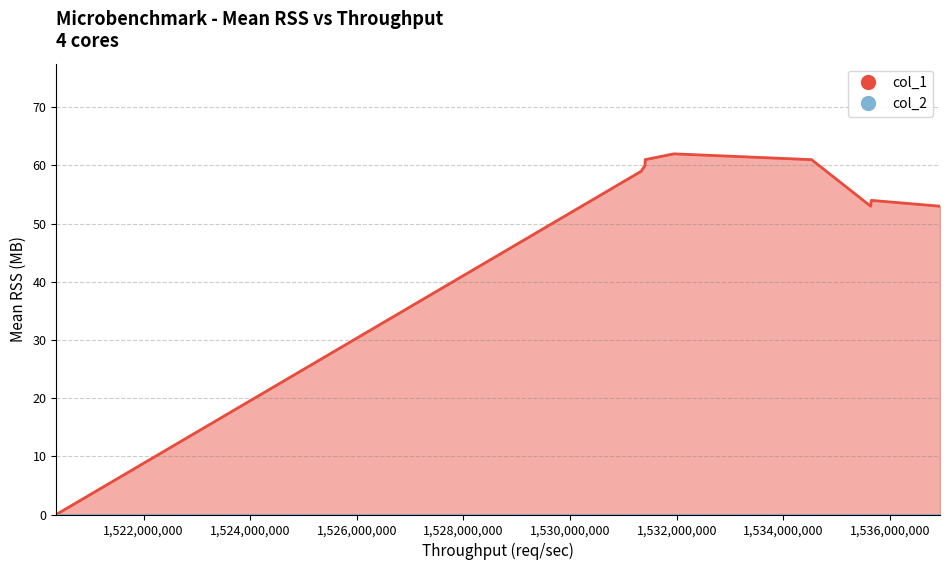

Which label corresponds to the largest value in the chart?

1531948297